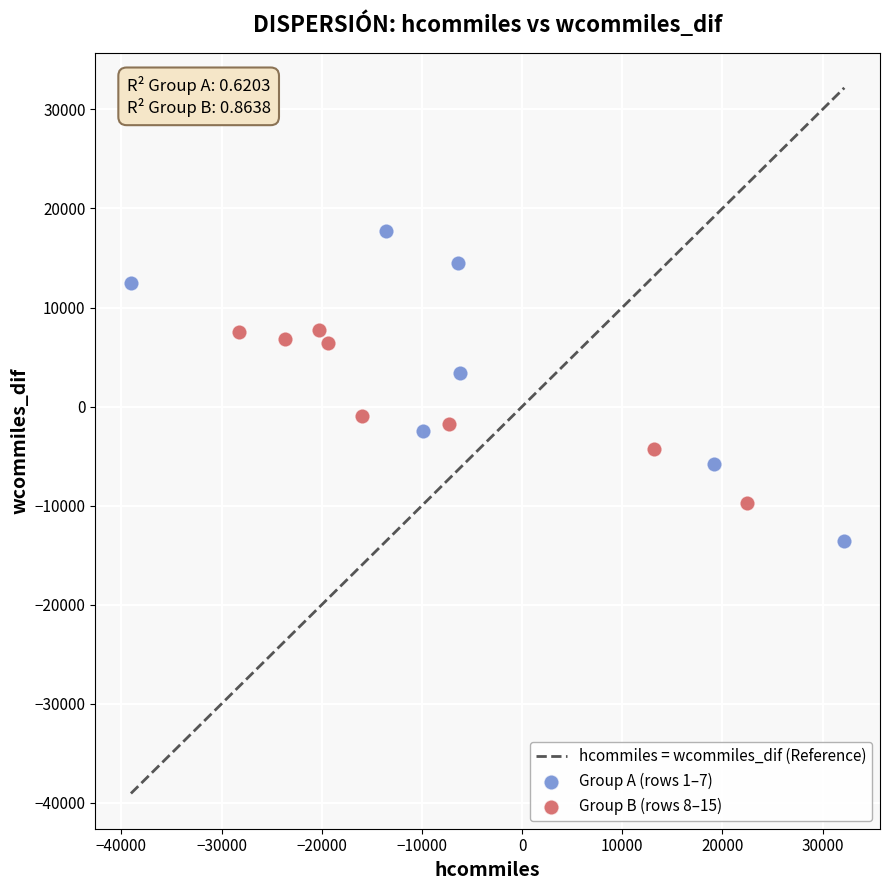

Which series contains the highest Y value?

Group A (rows 1–7)